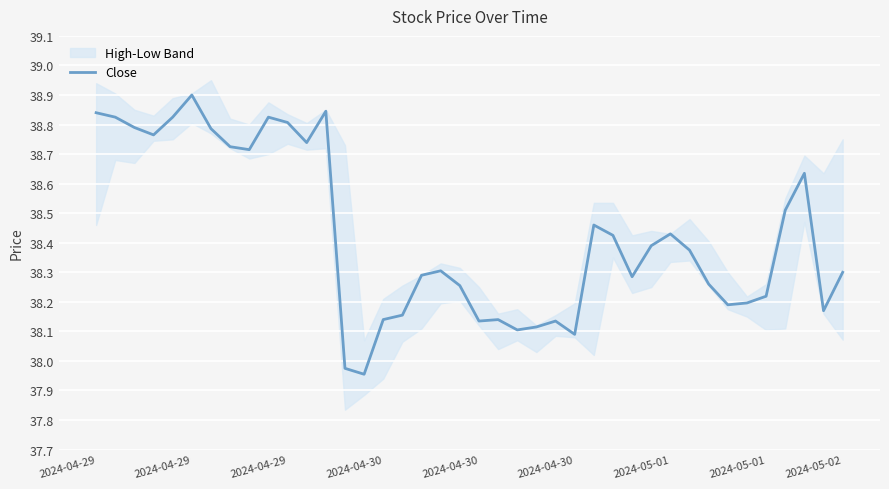

What is the average value?

38.4